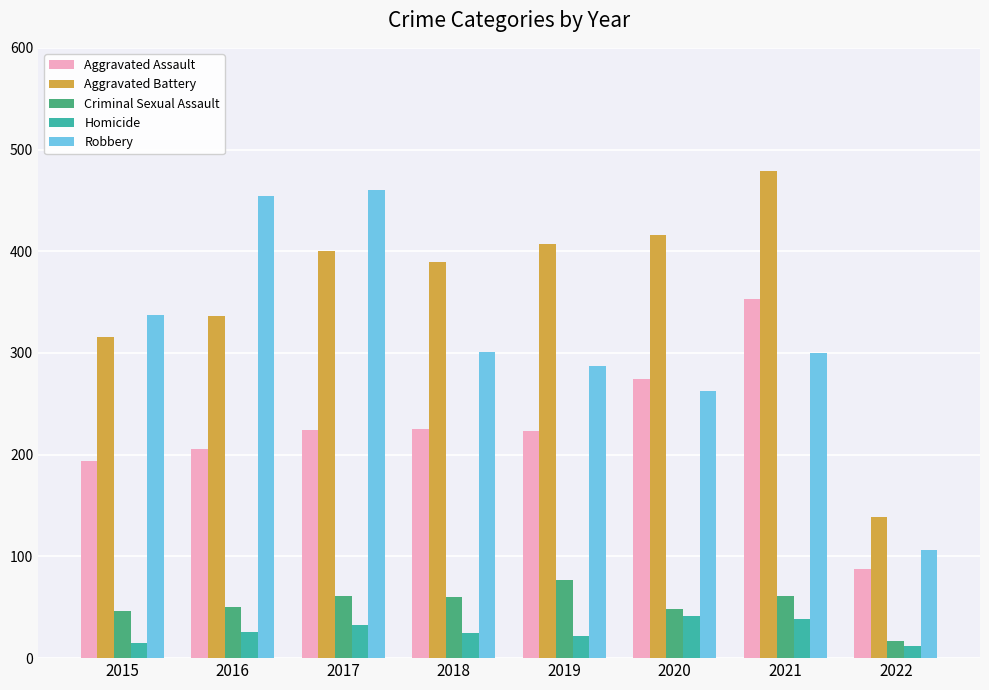

What are all the series names shown in the legend?

Aggravated Assault, Aggravated Battery, Criminal Sexual Assault, Homicide, Robbery